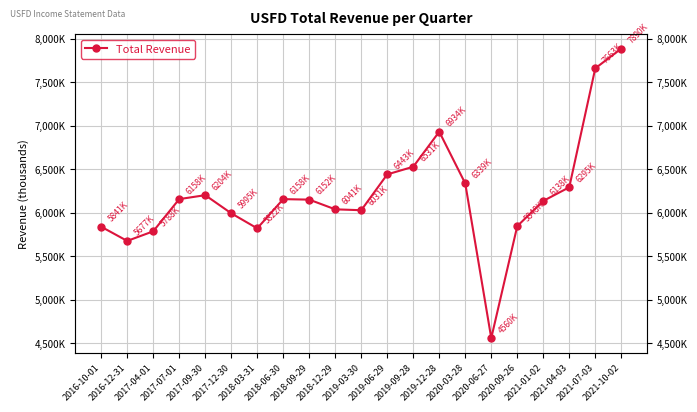

Rank the categories by value from lowest to highest.

2020-06-27, 2016-12-31, 2017-04-01, 2018-03-31, 2016-10-01, 2020-09-26, 2017-12-30, 2019-03-30, 2018-12-29, 2021-01-02, 2018-09-29, 2018-06-30, 2017-07-01, 2017-09-30, 2021-04-03, 2020-03-28, 2019-06-29, 2019-09-28, 2019-12-28, 2021-07-03, 2021-10-02